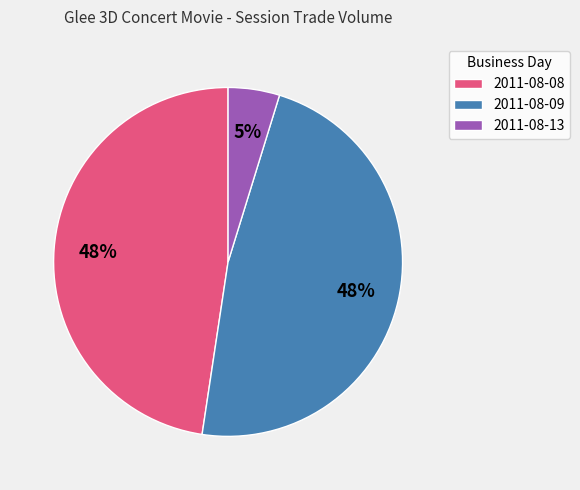

Is it true that 2011-08-13 is 16% of the pie?

False